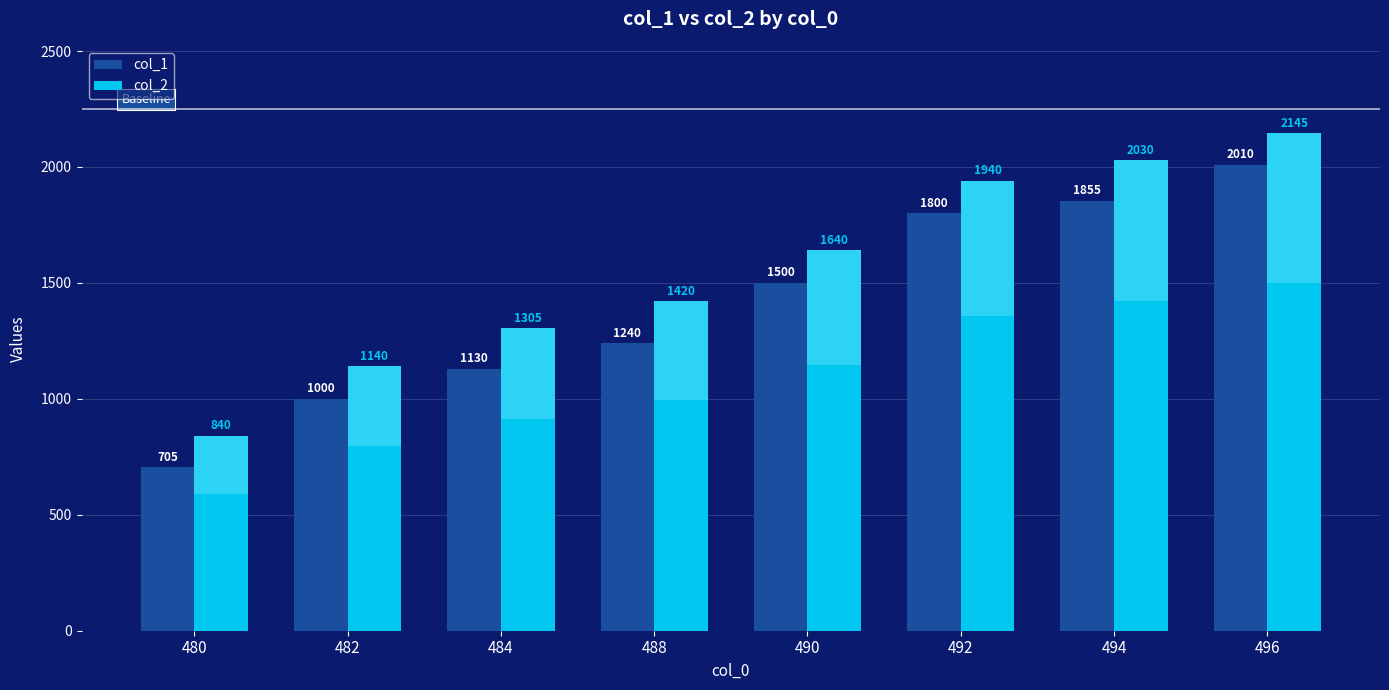

Count the number of categories in the chart.

8